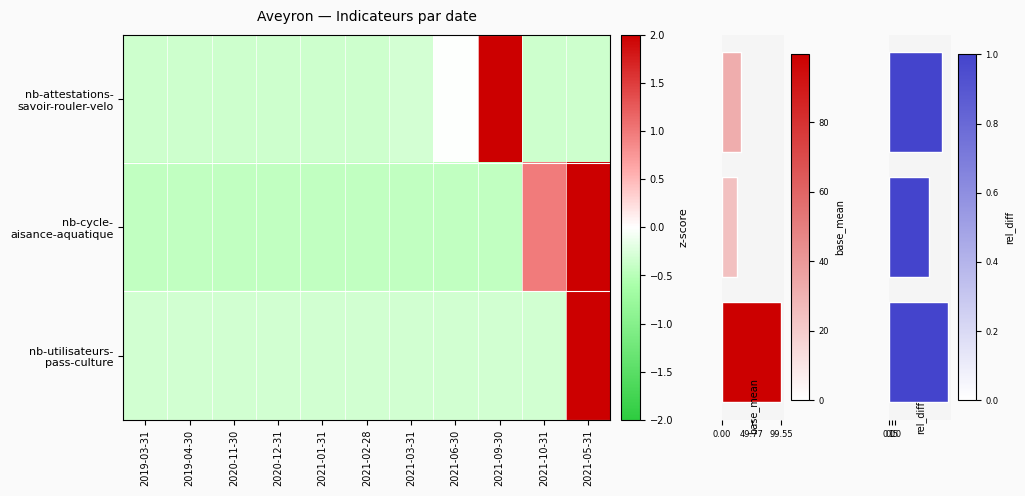

True or false: nb-cycle-aisance-aquatique has a value of -0.2 at 2019-03-31.

False